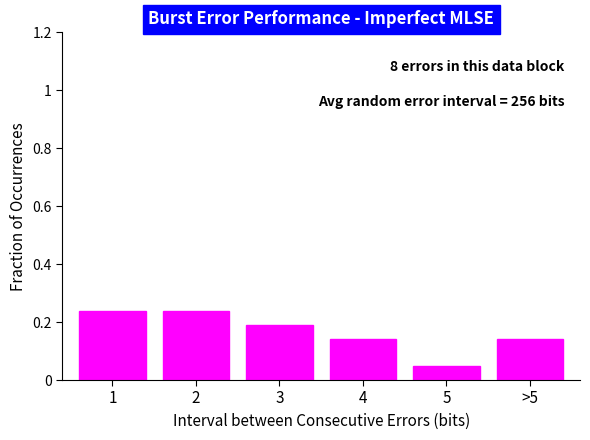

What is the sum of the values at 3 and >5?

0.3